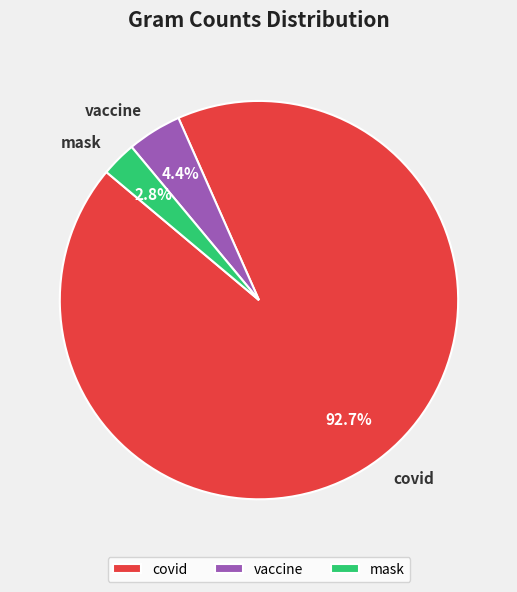

How many segments does this pie chart have?

3